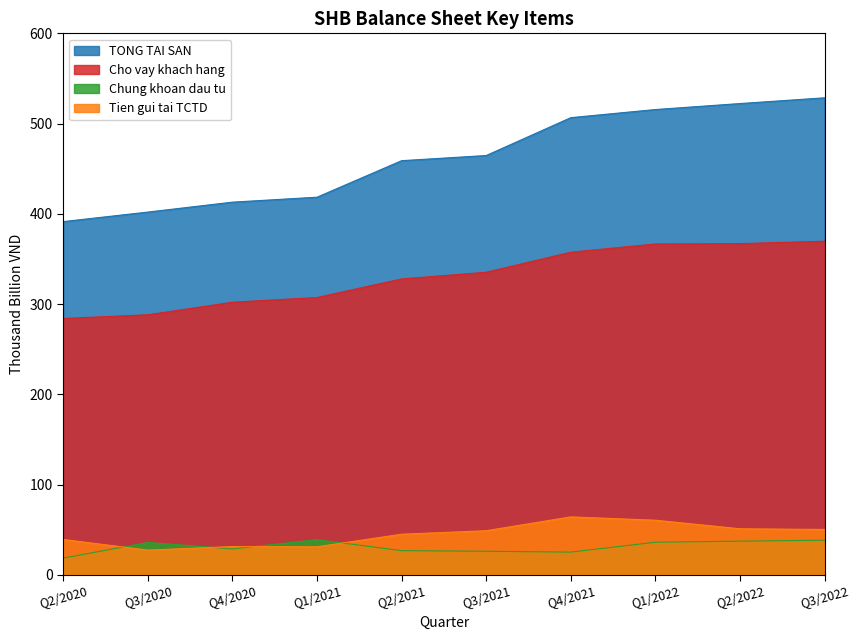

In Chung khoan dau tu, how many points are higher than both neighbors (excluding endpoints)?

2